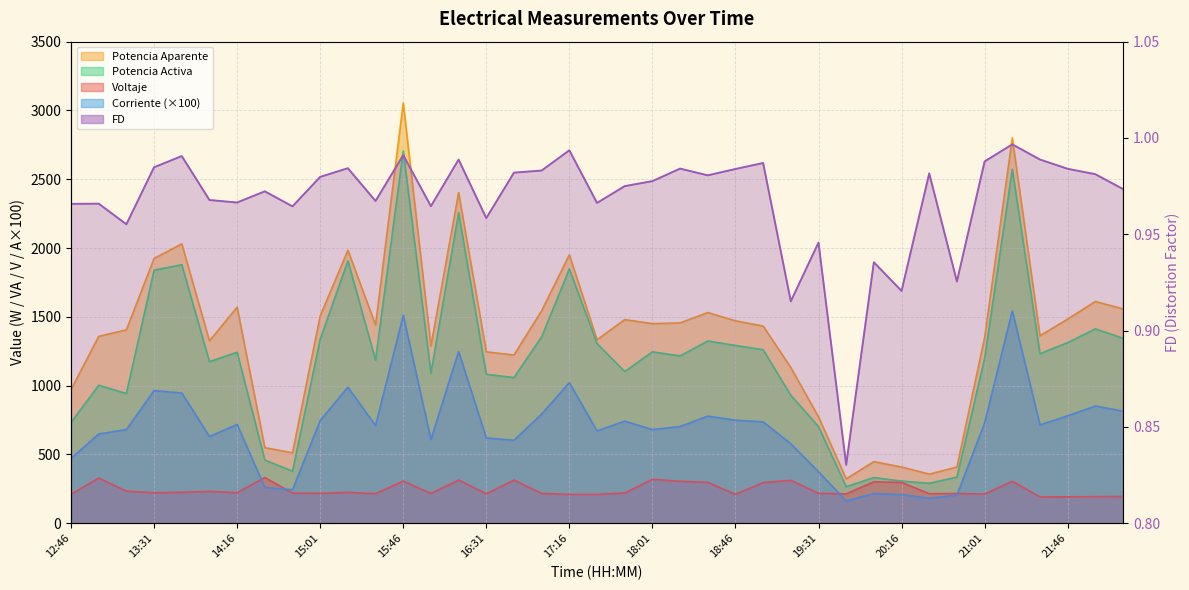

Where is Voltaje nearest to the value 262?

13:16